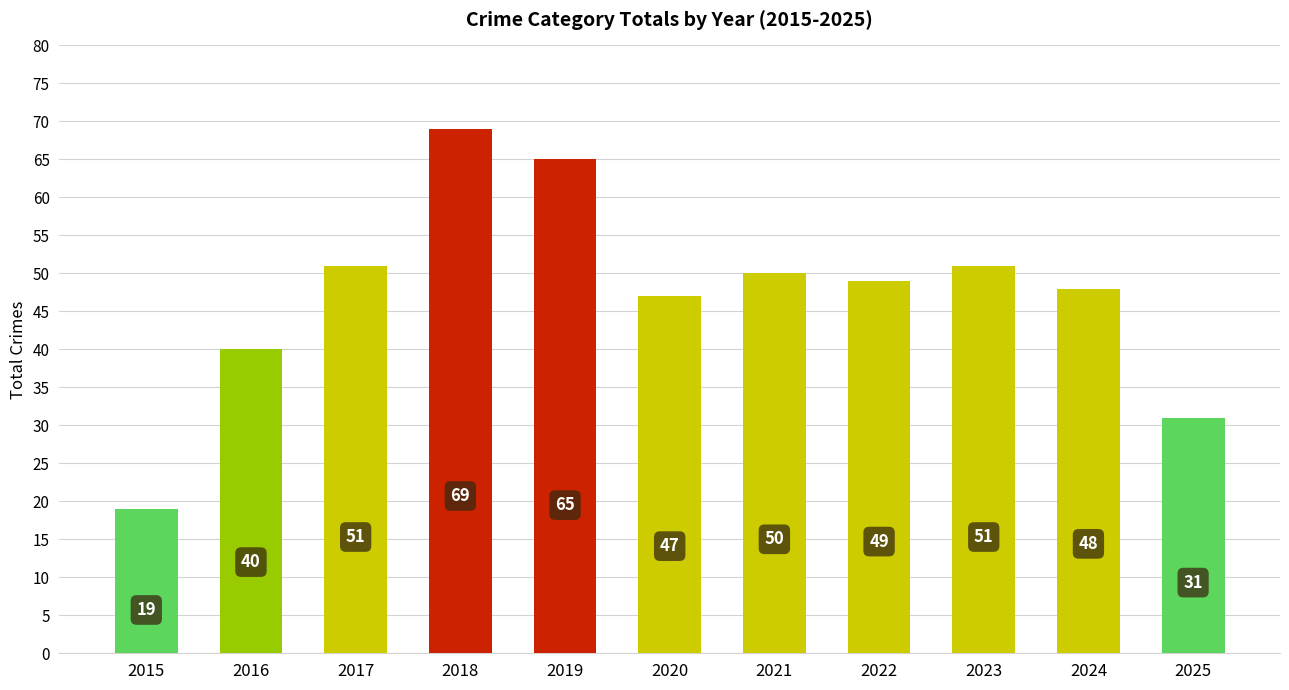

What is the difference between the values at 2024 and 2019?

17